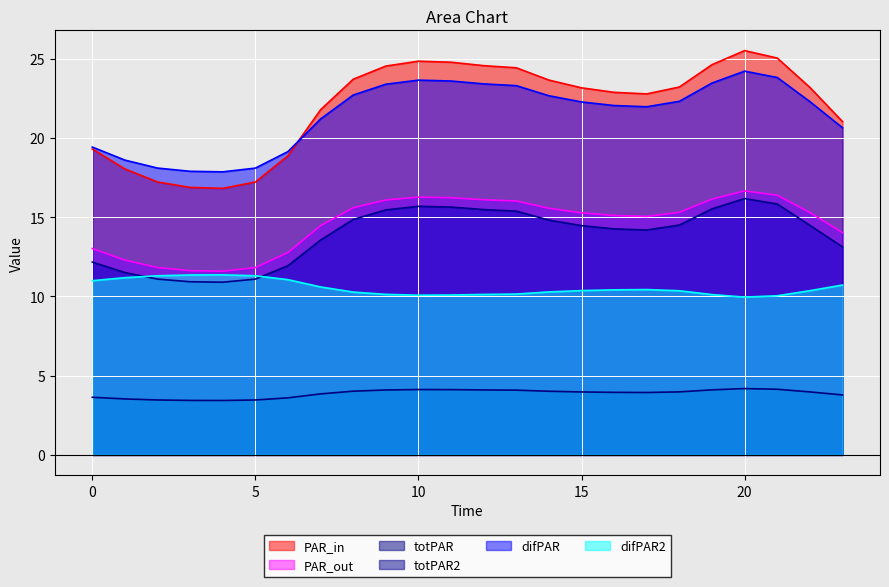

True or false: totPAR has a value of 1.8 at 5.

False